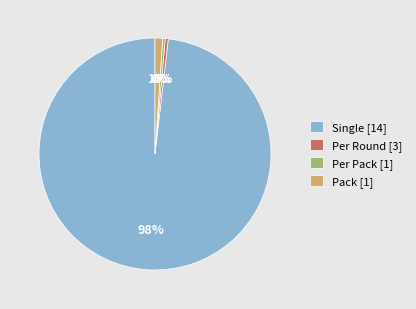

Which has a higher value, Per Pack [1] or Single [14]?

Single [14]